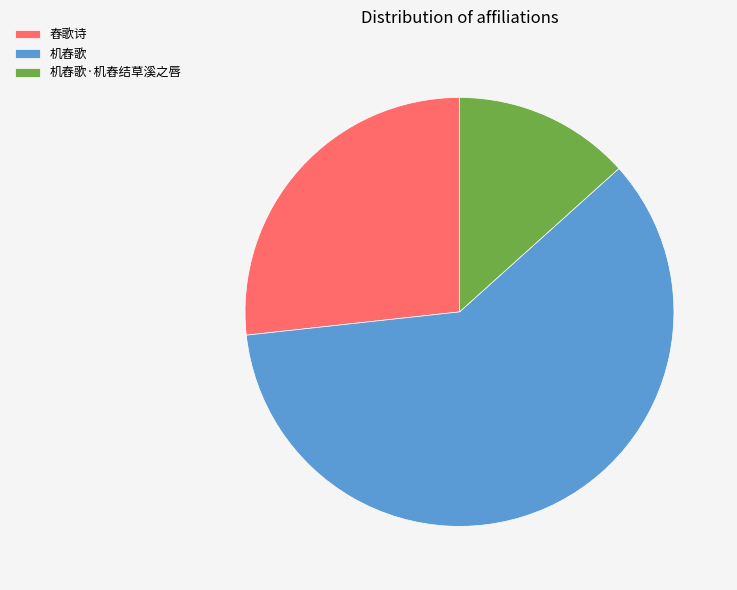

Does any single category account for the majority?

Yes